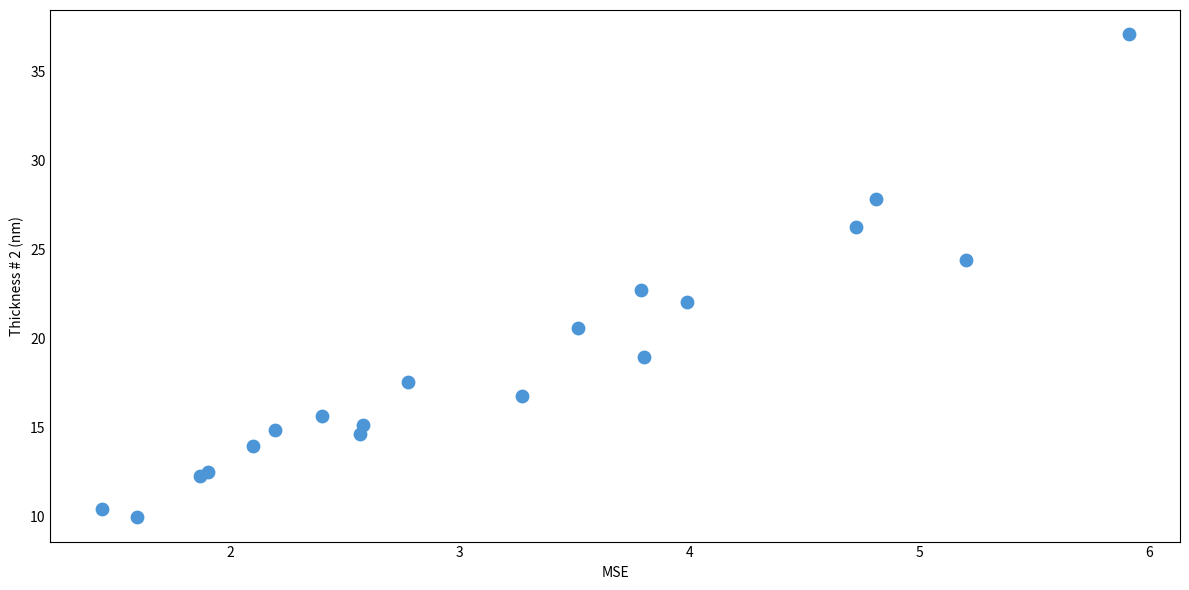

What Y value in the scatter plot is closest to 23?

22.7